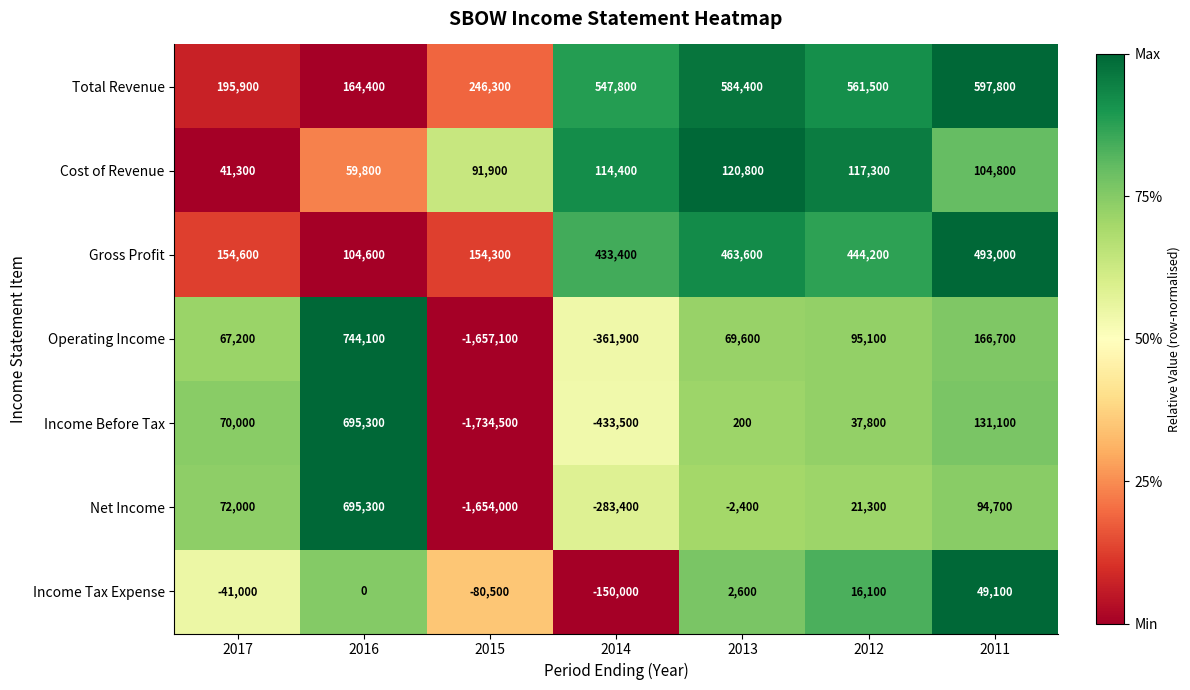

How many categories are shown in the chart?

7